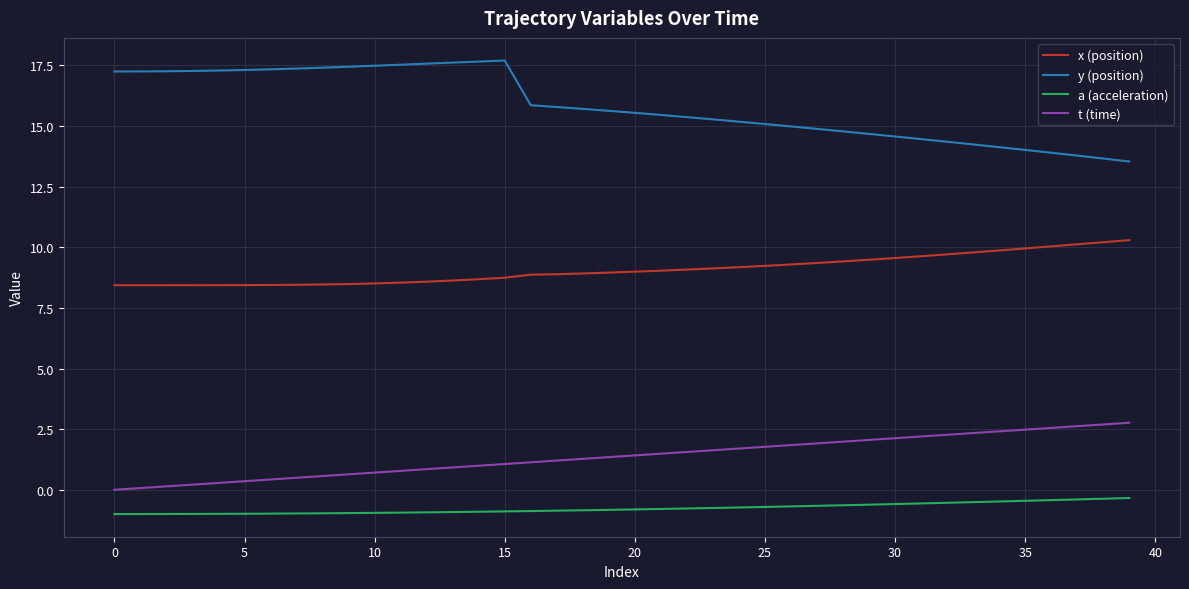

Which series has the largest total across all categories?

y (position)